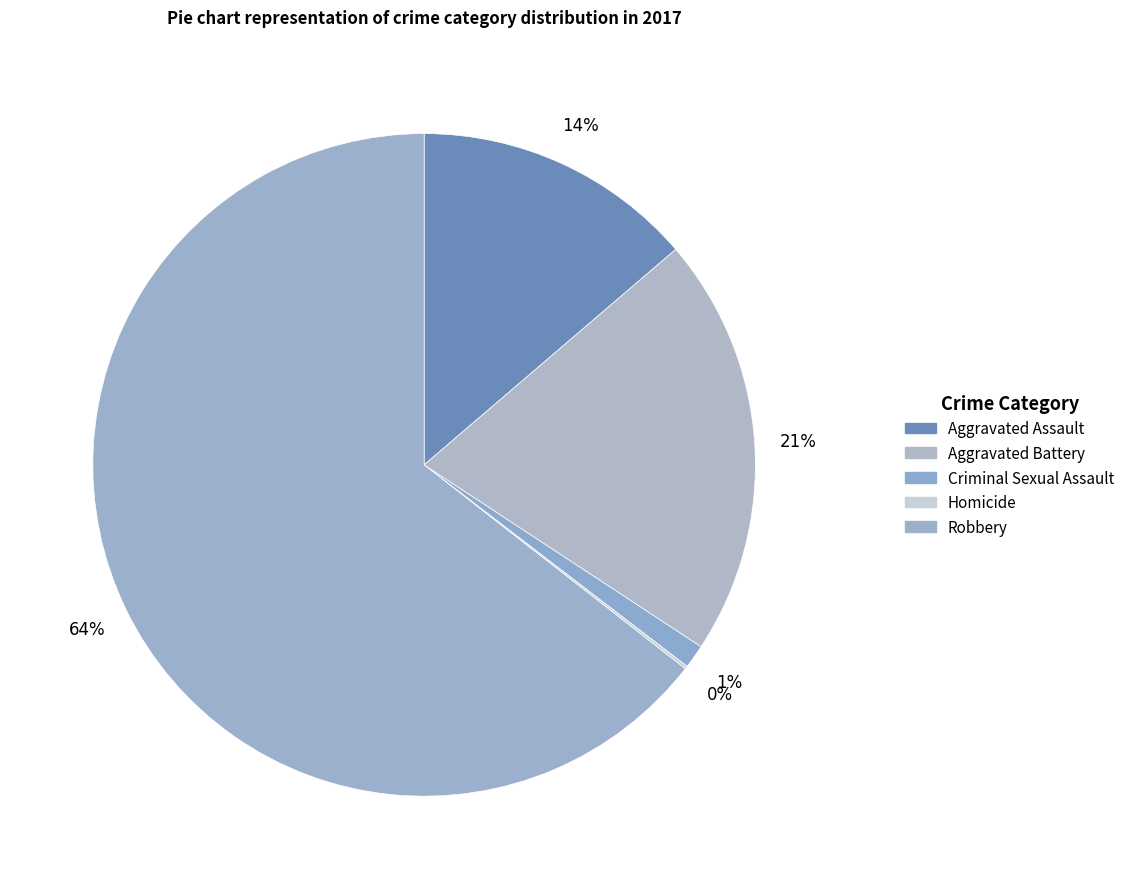

The Aggravated Battery slice represents 34% of the pie. True or false?

False